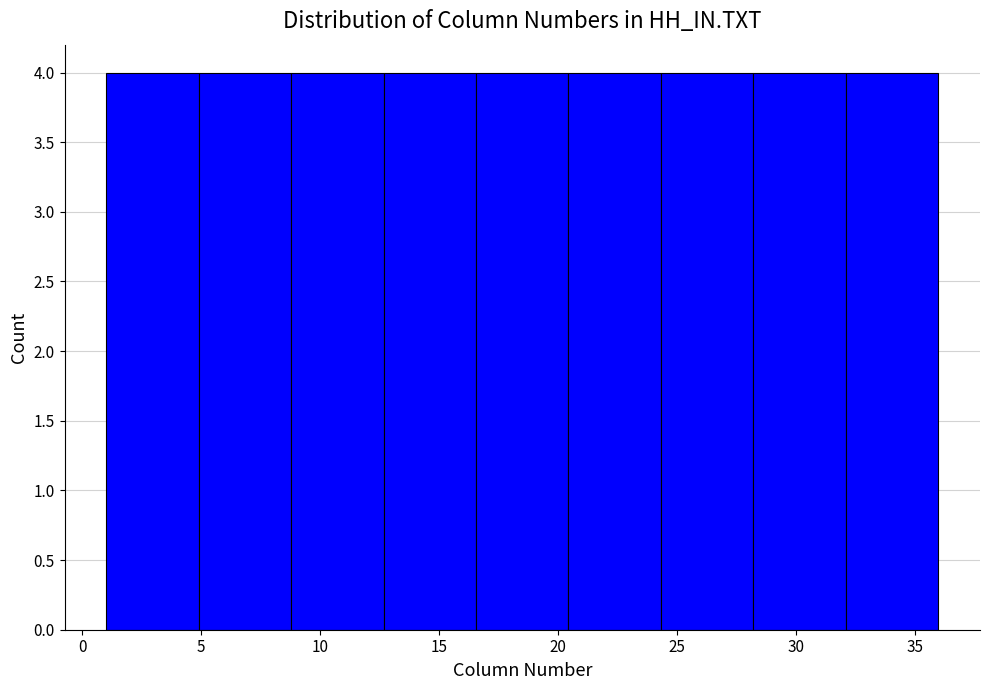

How tall is the bar that spans 12.5 to 16.5 on the x-axis? Neither the bar edges nor the heights are printed on the chart, so give them approximately, as read against the axes.

4